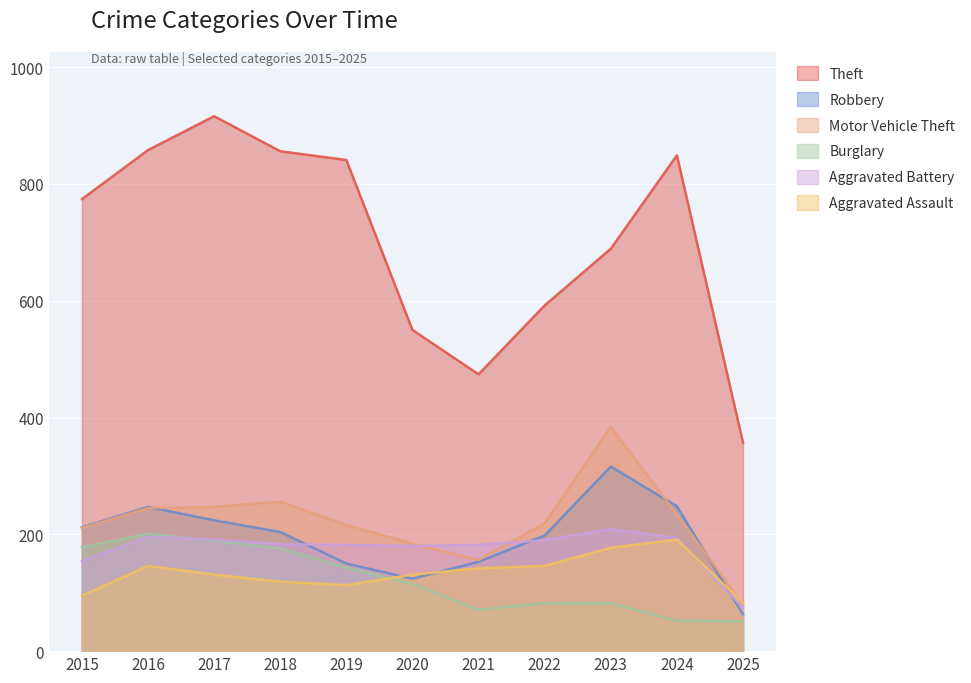

Which label corresponds to the largest value in the chart?

2017